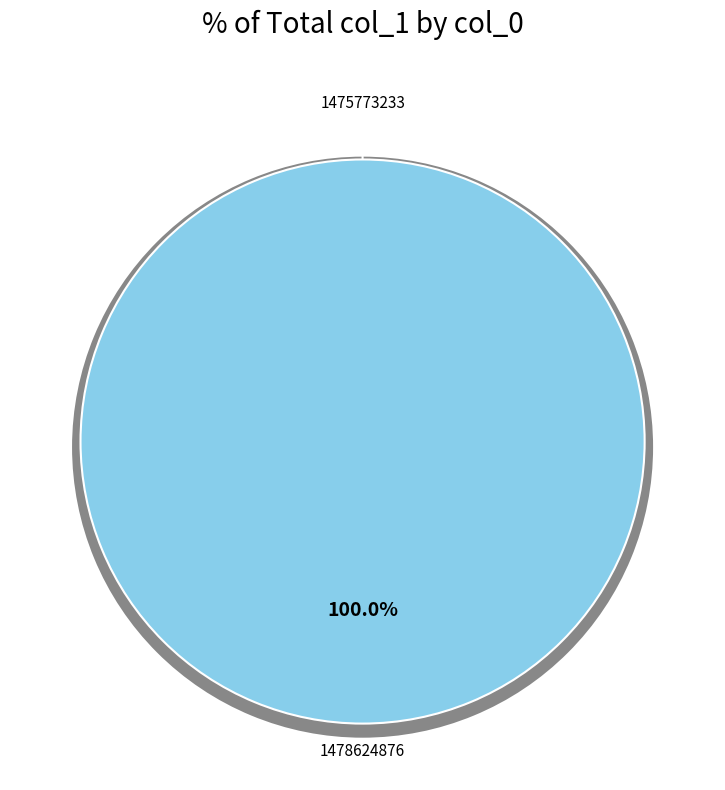

Which category has the biggest portion of the pie?

1478624876